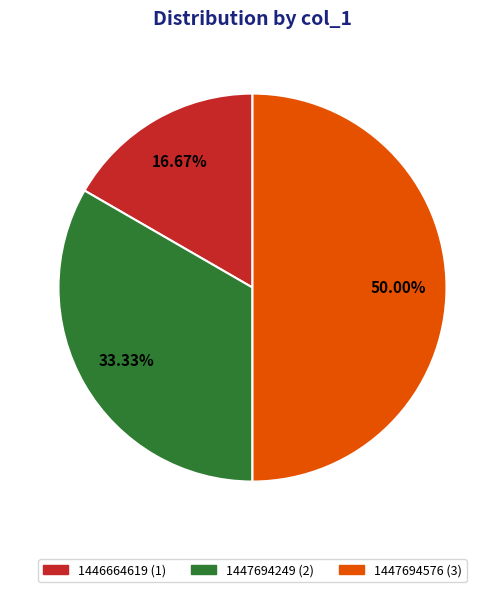

Count the number of slices in the pie.

3